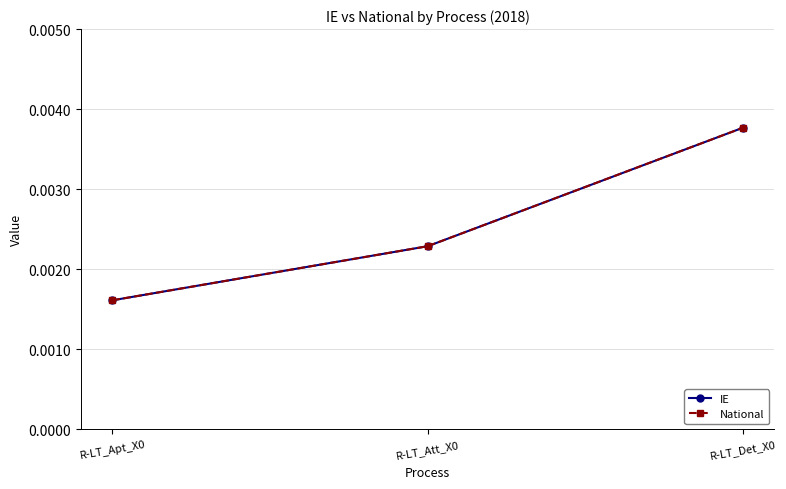

Does the chart have visible grid lines?

Yes